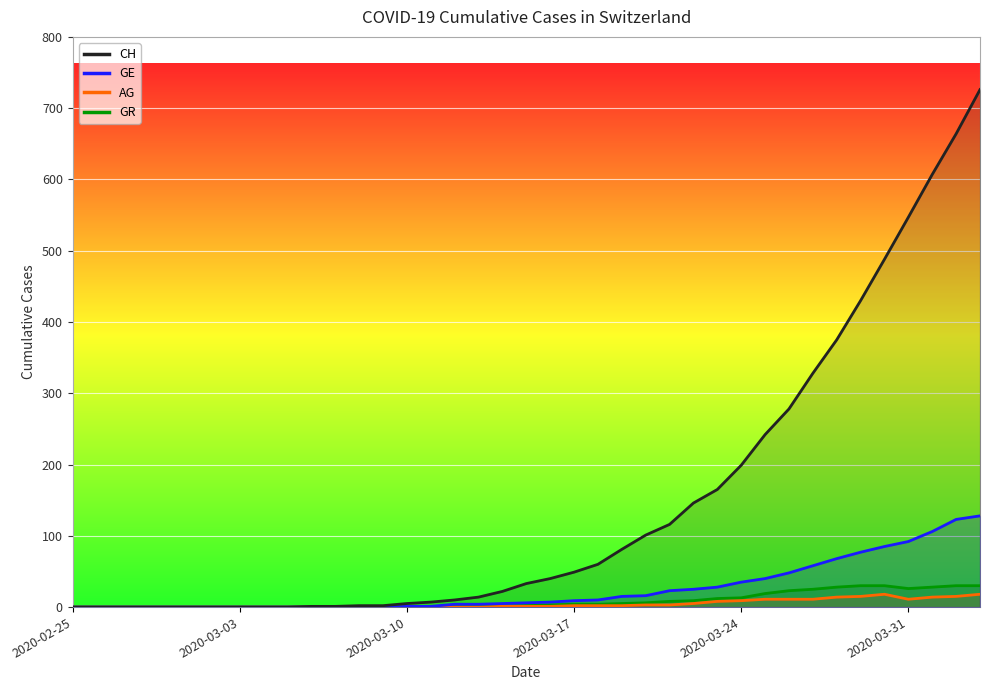

At which category does the chart reach its peak across all series?

2020-04-03